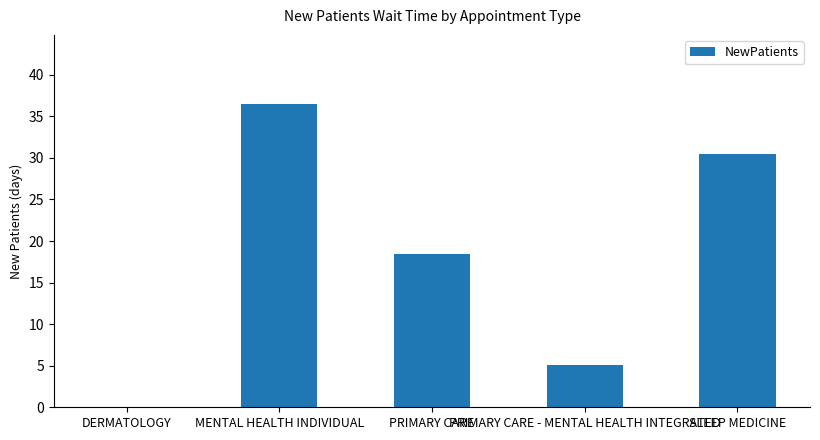

What is the sum of the values at PRIMARY CARE - MENTAL HEALTH INTEGRATED and PRIMARY CARE?

23.5